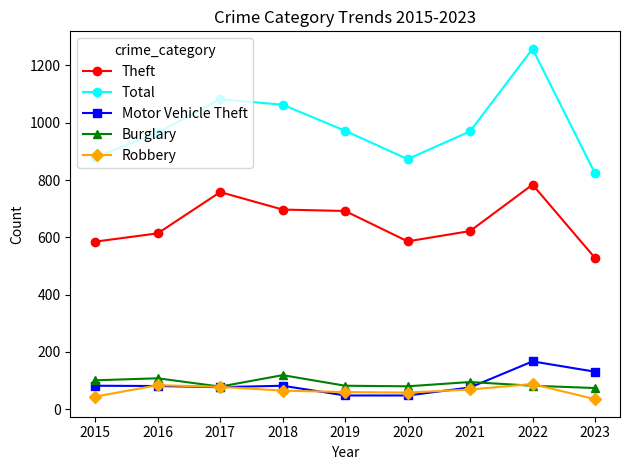

True or false: Motor Vehicle Theft and Robbery intersect in this chart.

True